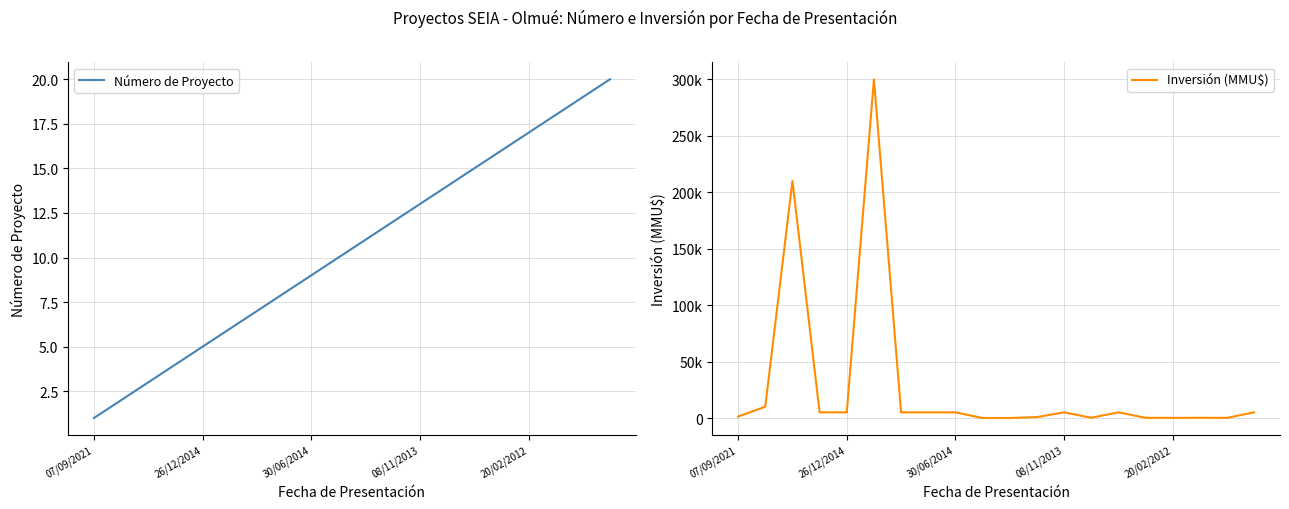

True or false: Inversión (MMU$) has a value of 300000 at 5.

True